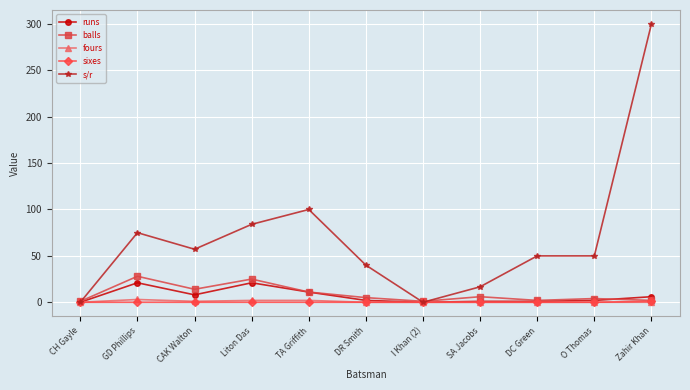

What value does the fours series have at Liton Das?

2.0